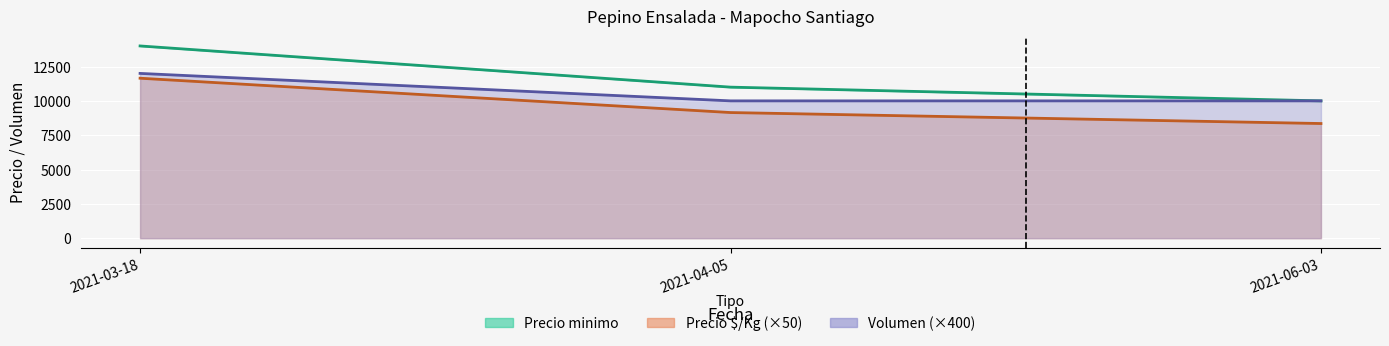

Where does the Precio maximo series first go above 11000?

2021-03-18